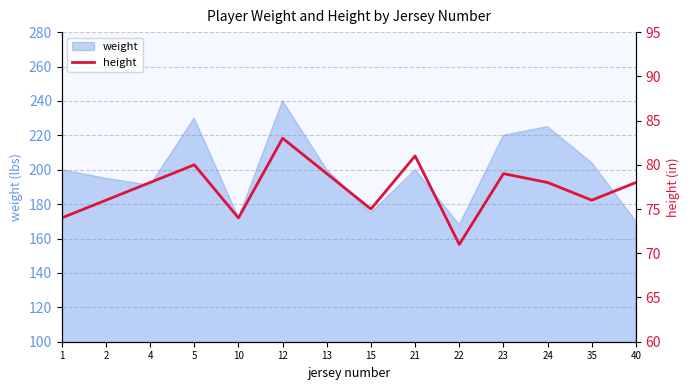

Which label corresponds to the smallest value in the chart?

22